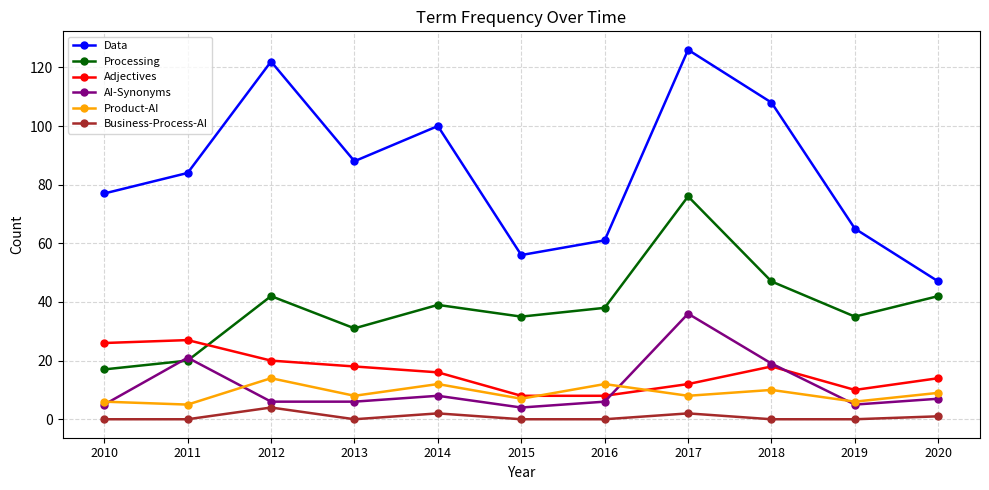

How many data points does each series have?

11